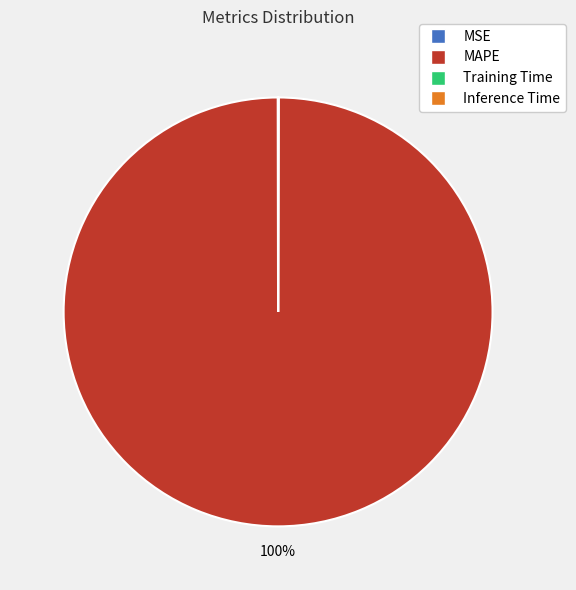

To the nearest percent, what portion does MAPE represent?

100%